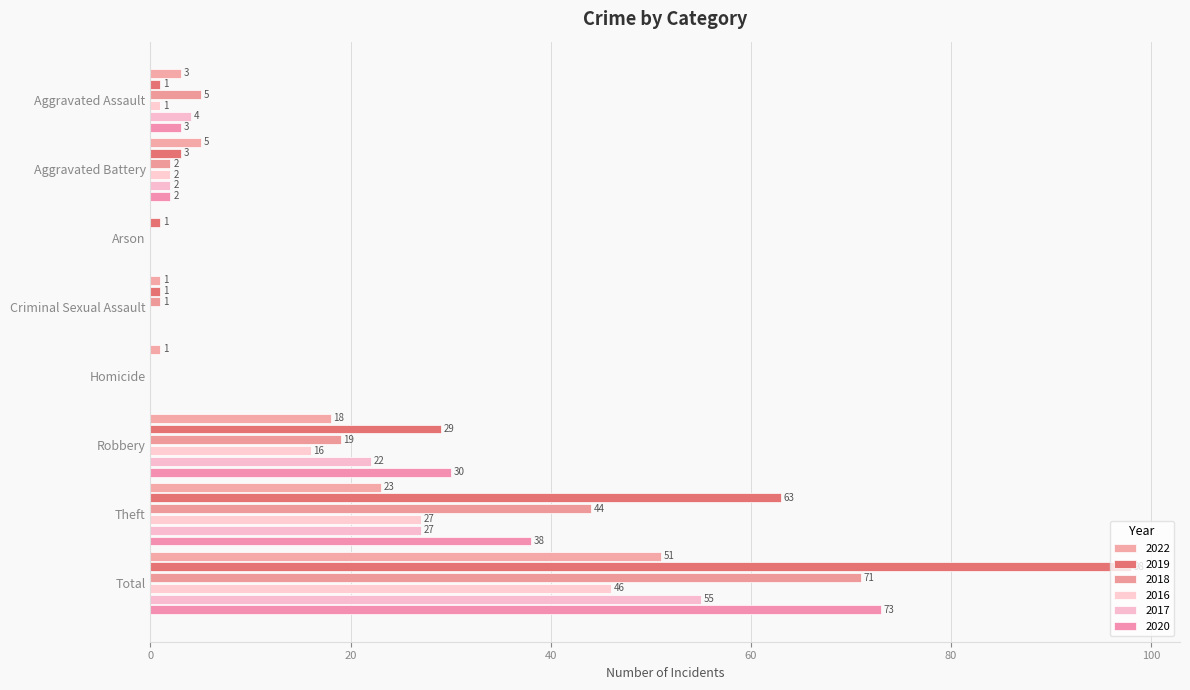

Reading left to right, list all the values displayed in this chart.

2022: 3	5	0	1	1	18	23	51
2019: 1	3	1	1	0	29	63	98
2018: 5	2	0	1	0	19	44	71
2016: 1	2	0	0	0	16	27	46
2017: 4	2	0	0	0	22	27	55
2020: 3	2	0	0	0	30	38	73